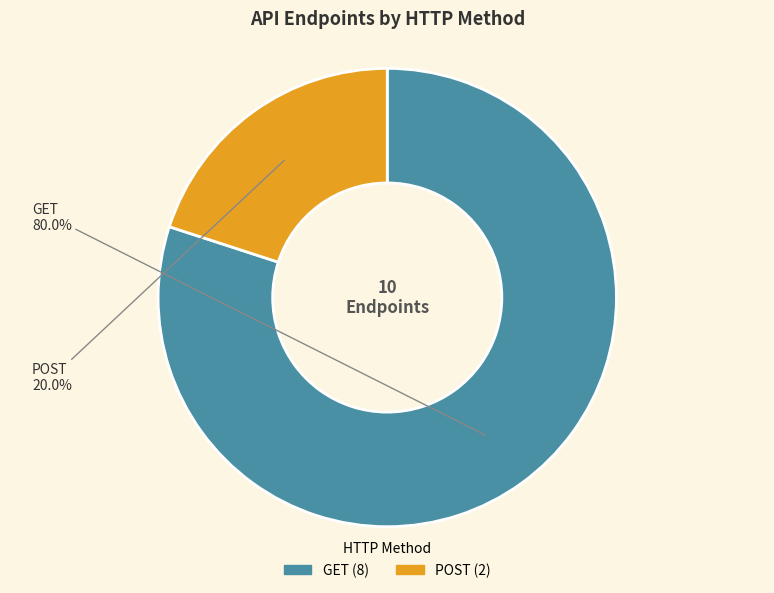

Does GET account for over 50% of the chart?

Yes